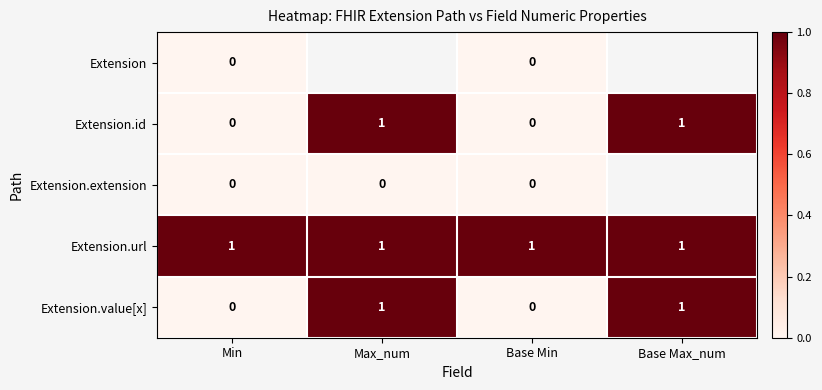

True or false: Extension.url has a value of 0 at Min.

False